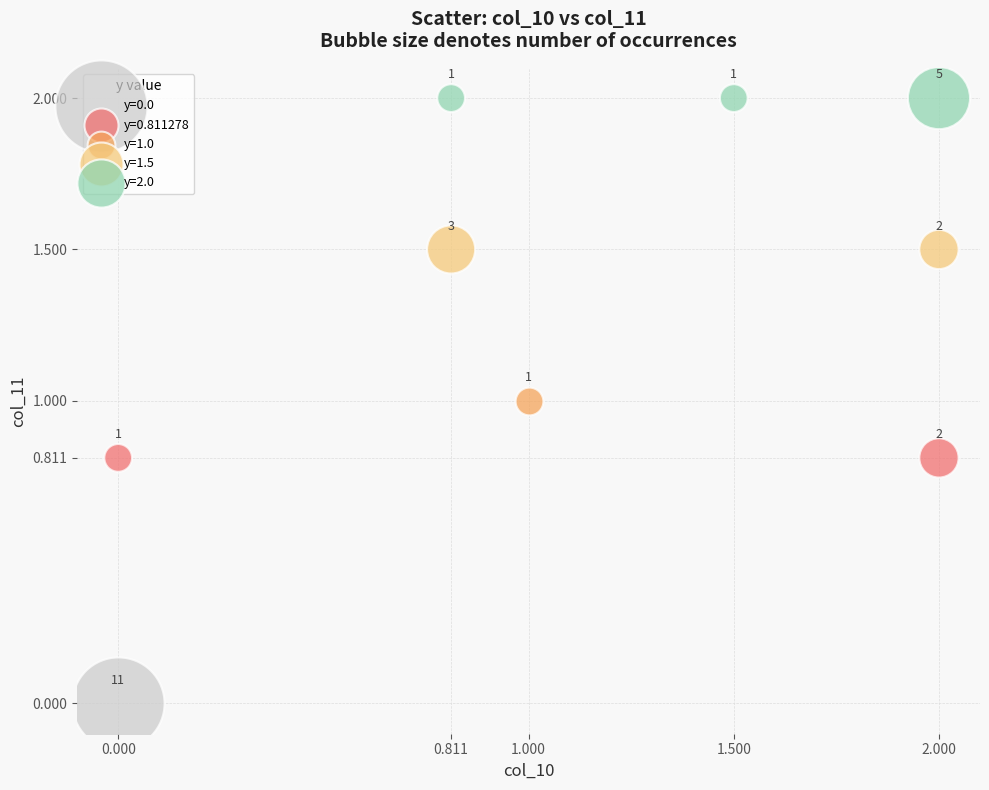

What are all the series names shown in the legend?

y=0.0, y=0.811278, y=1.0, y=1.5, y=2.0